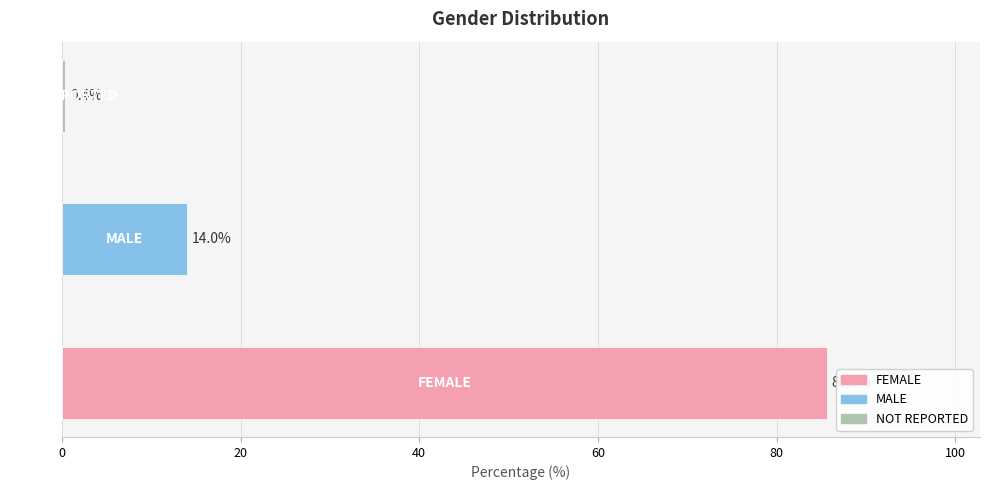

Does the chart contain stacked bars?

No